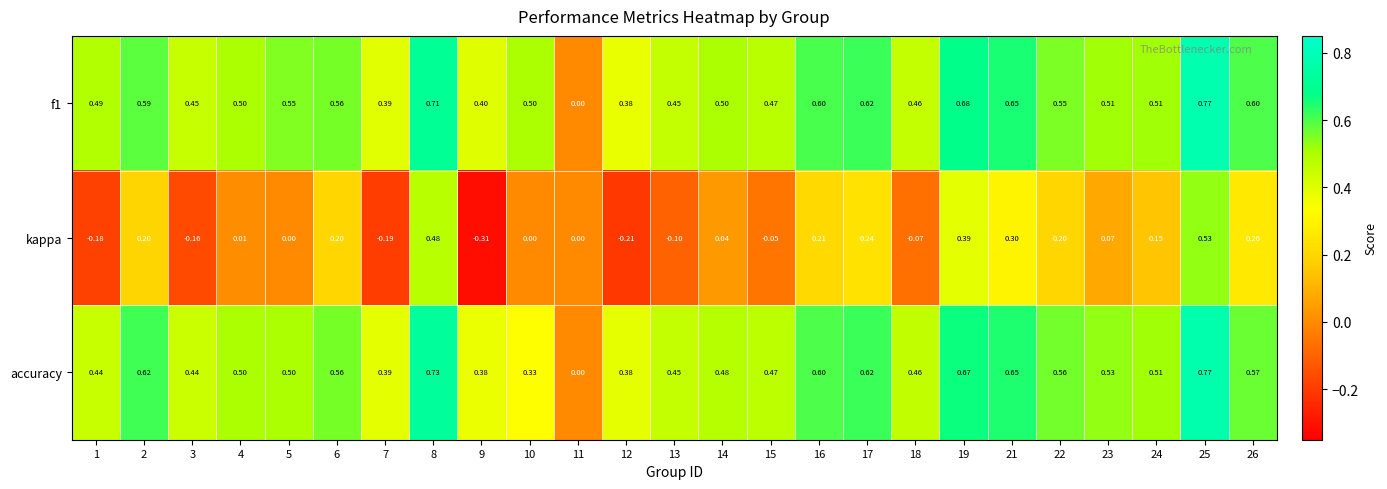

Which series has the widest spread of values?

kappa